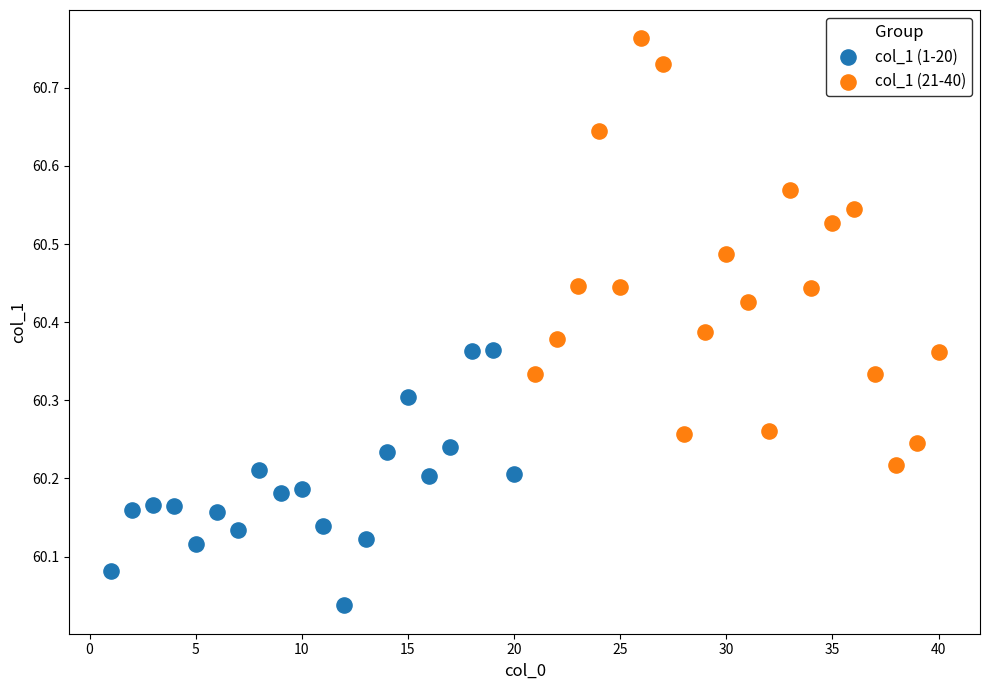

Which series has the widest spread of Y values?

col_1 (21-40)